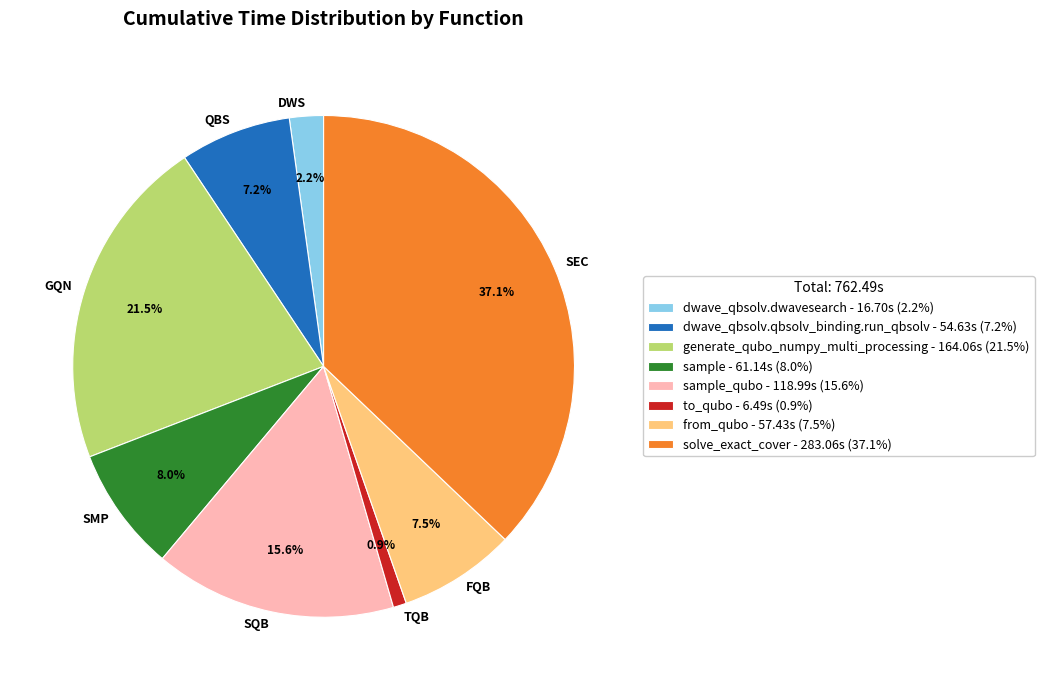

Which has a higher value, SQB or GQN?

GQN